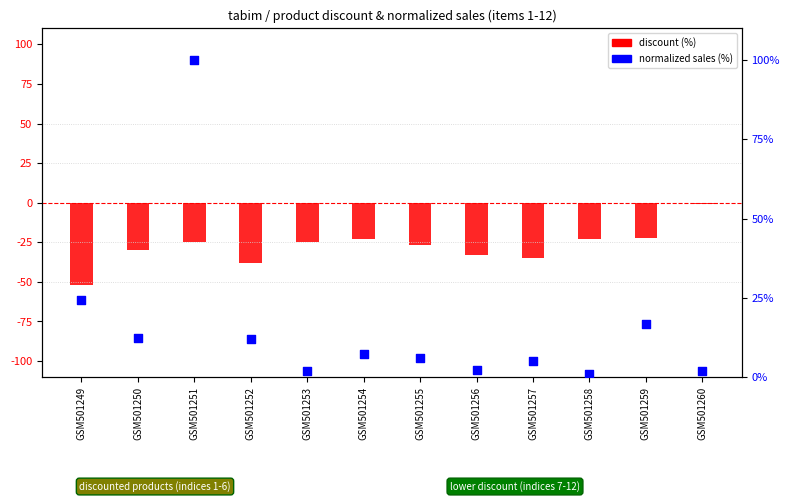

At how many categories does at least one series exceed -4?

12